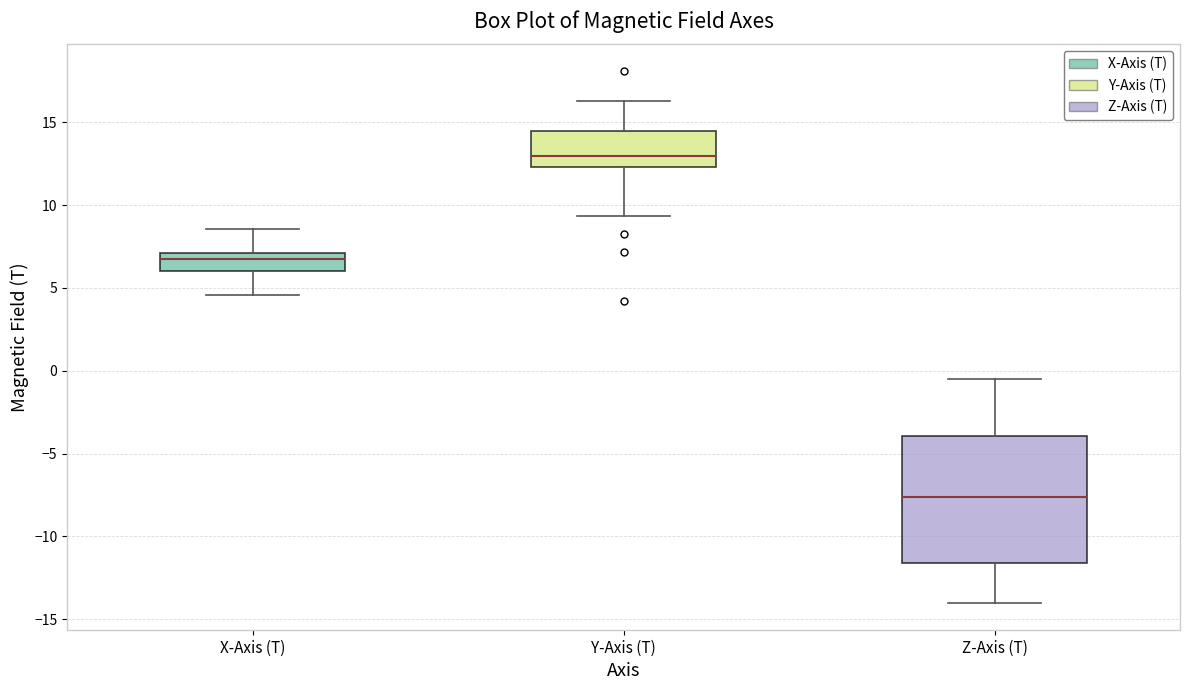

Which box's median line is the lowest?

Z-Axis (T)